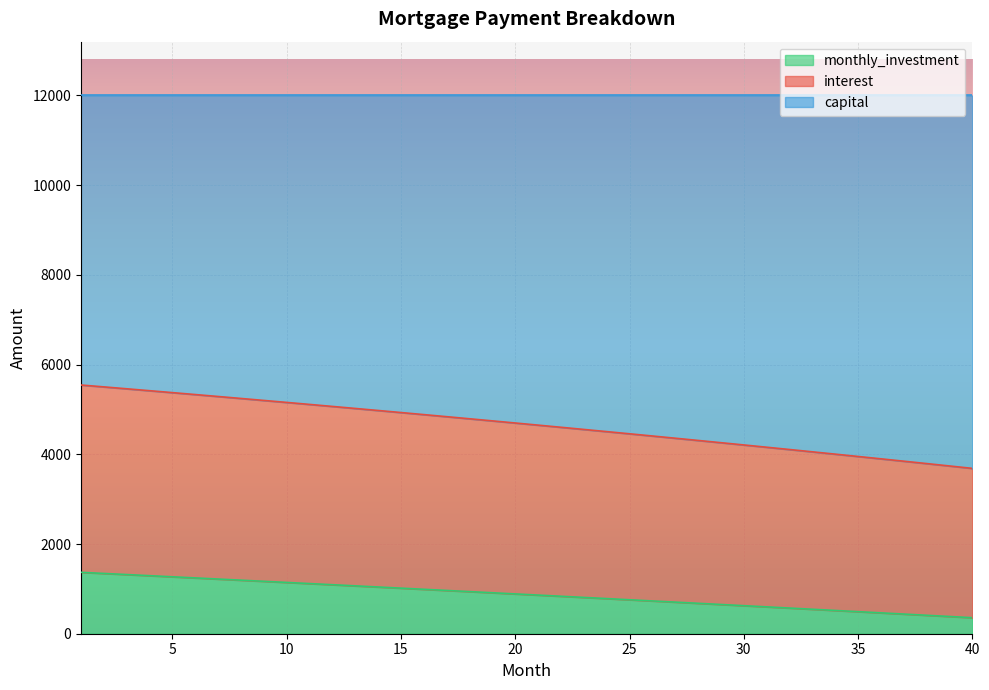

What is the total value across all series at 20?

12000.0